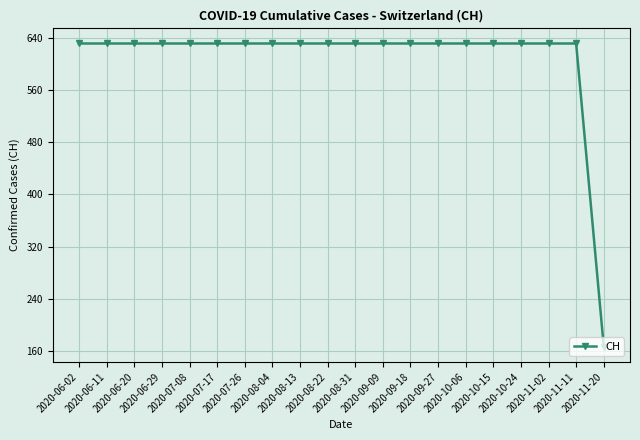

What is the maximum value shown in the chart?

631